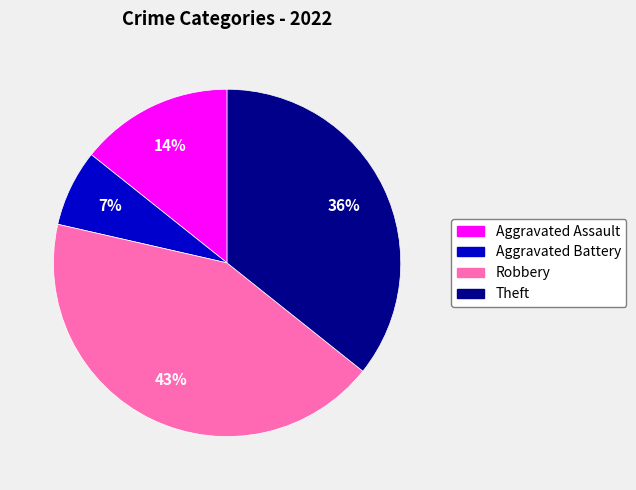

Which has a higher value, Aggravated Assault or Aggravated Battery?

Aggravated Assault